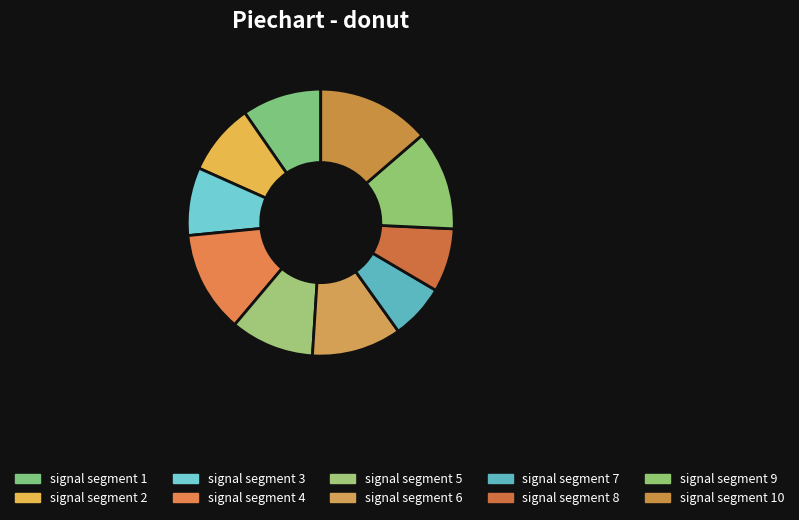

To the nearest percent, what is the difference between the signal segment 5 and signal segment 4 slice percentages?

2%